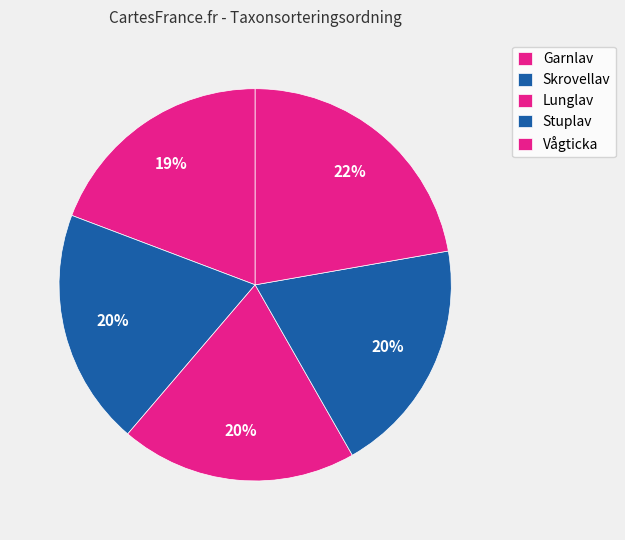

To the nearest percent, what is the combined percentage of Garnlav and Vågticka?

41%